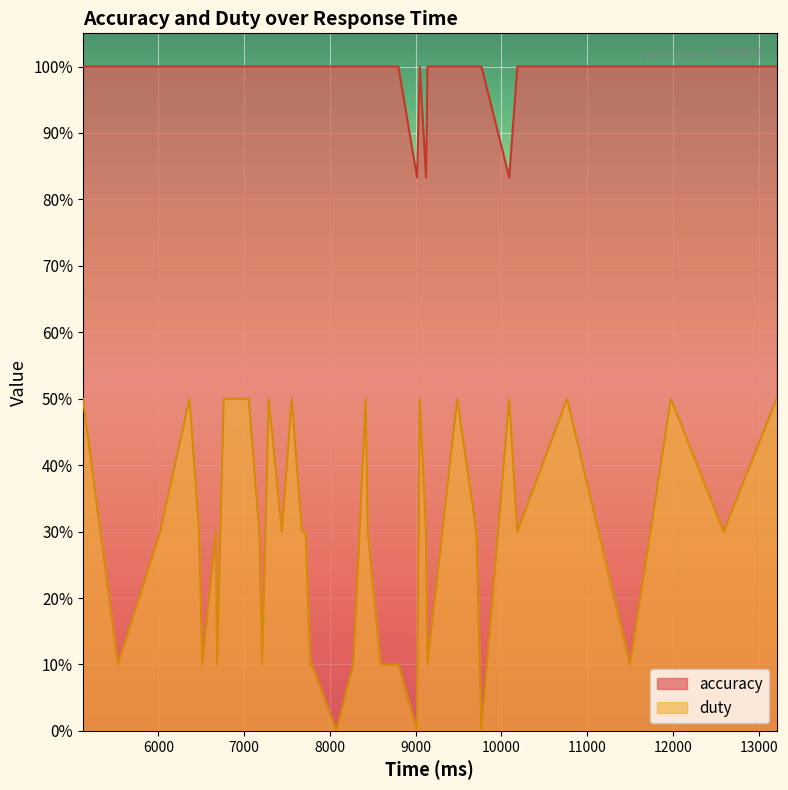

True or false: accuracy and duty cross at least once.

False